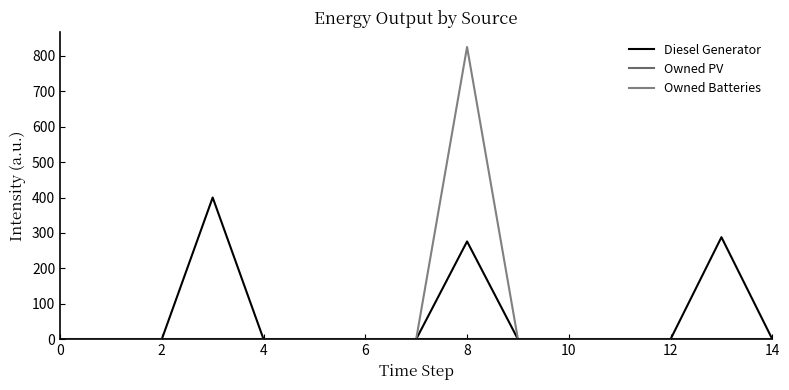

Rank the series by their maximum value, from highest to lowest.

Owned Batteries, Diesel Generator, Owned PV